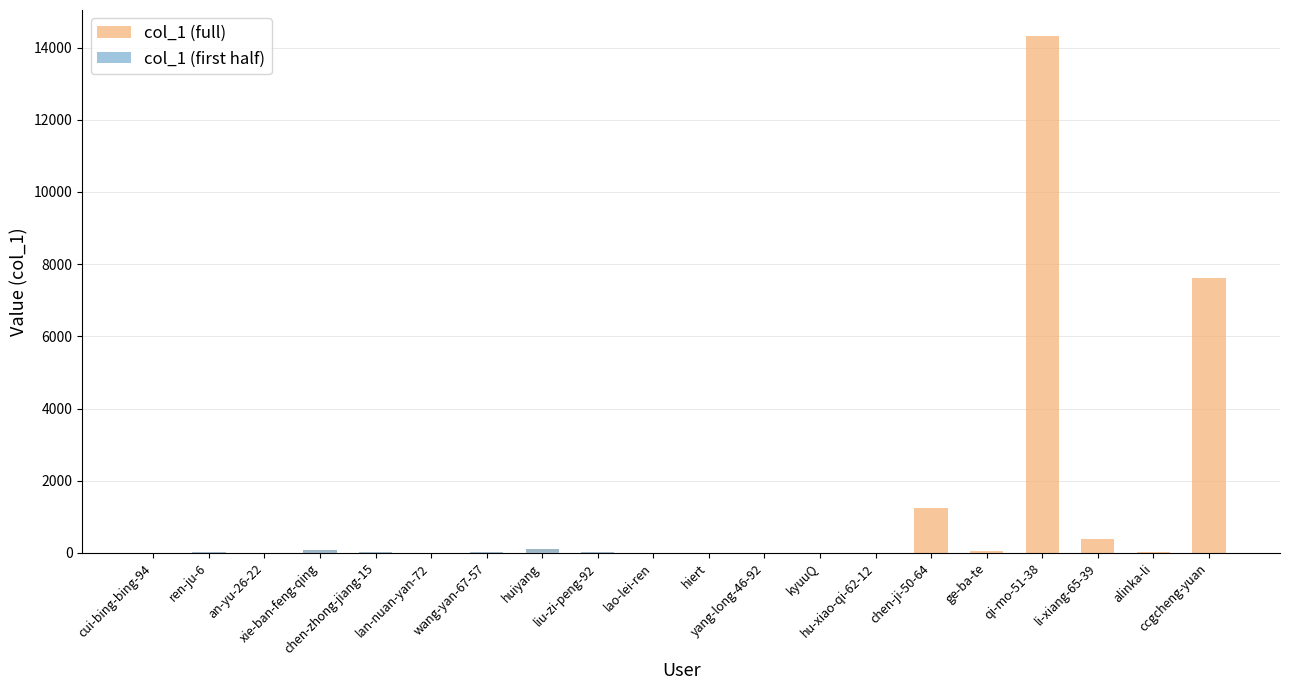

What is the change in value from hu-xiao-qi-62-12 to ge-ba-te?

+33